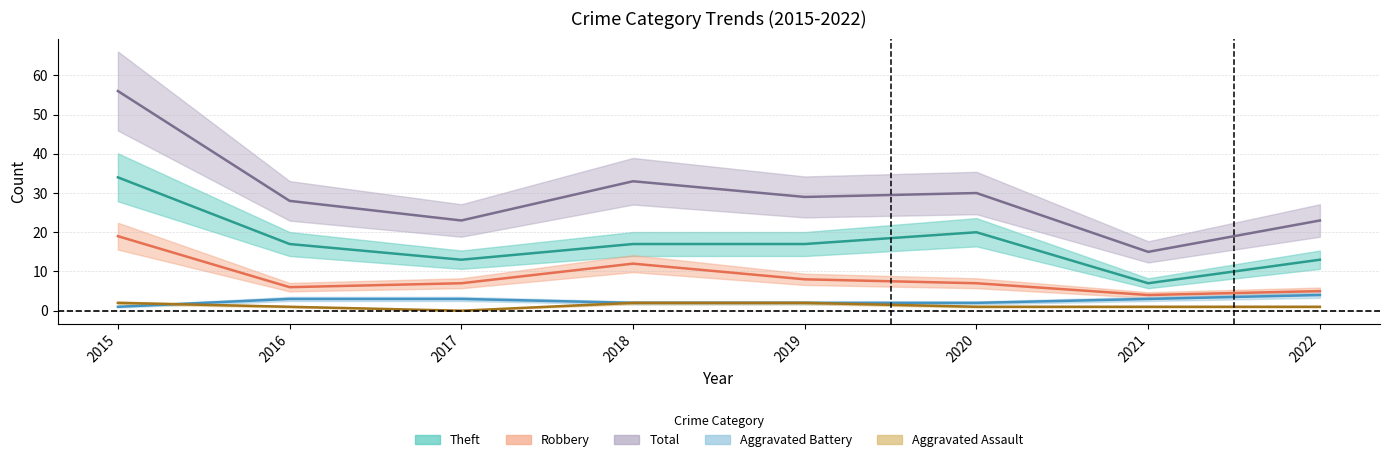

At which category does the chart reach its minimum across all series?

2017